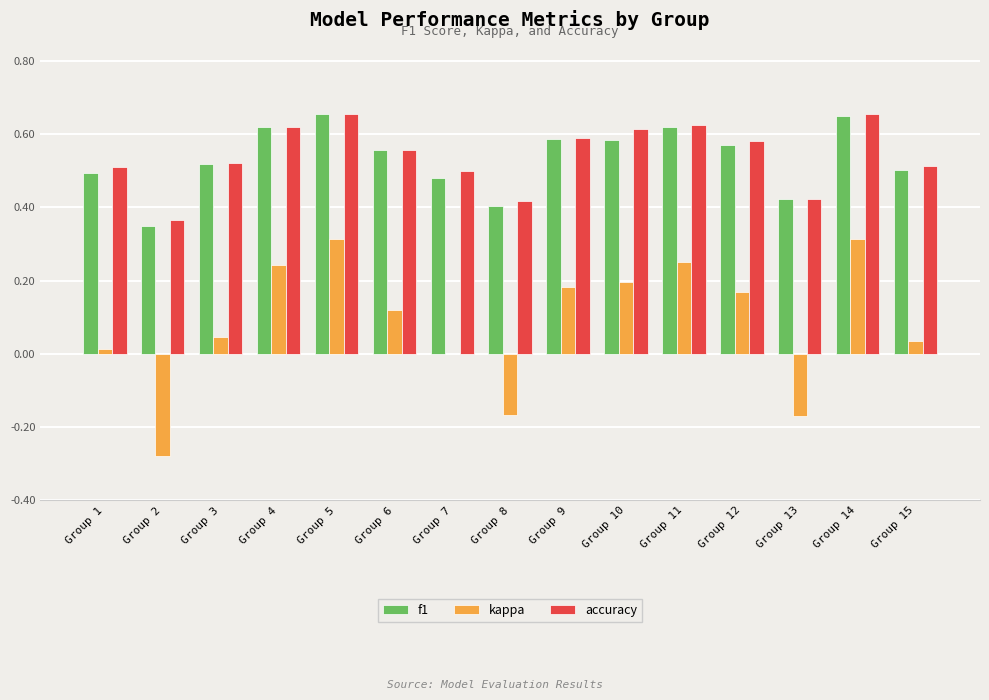

What is the total value across all series at Group 14?

1.6